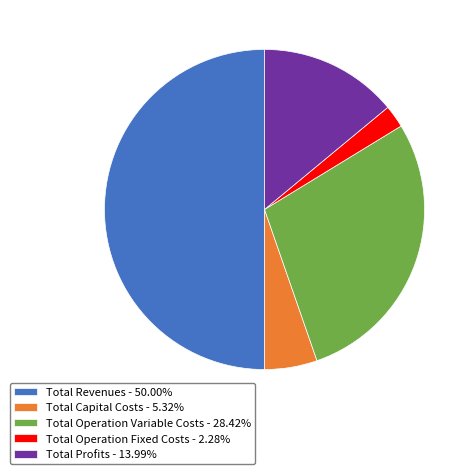

Is the sum of Total Profits - 13.99% and Total Capital Costs - 5.32% greater than half?

No